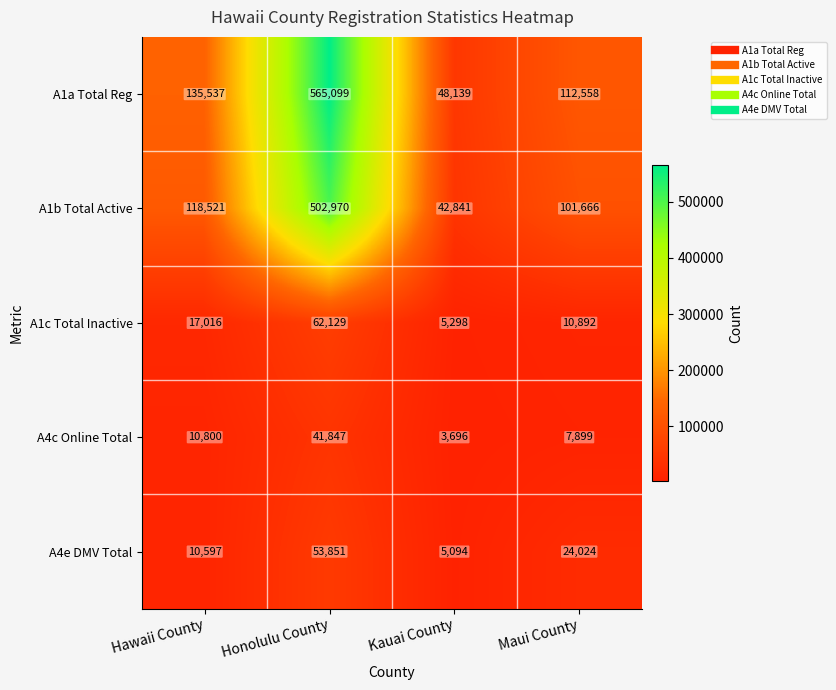

List the series in order of their peak value, lowest first.

A4c Online Total, A4e DMV Total, A1c Total Inactive, A1b Total Active, A1a Total Reg